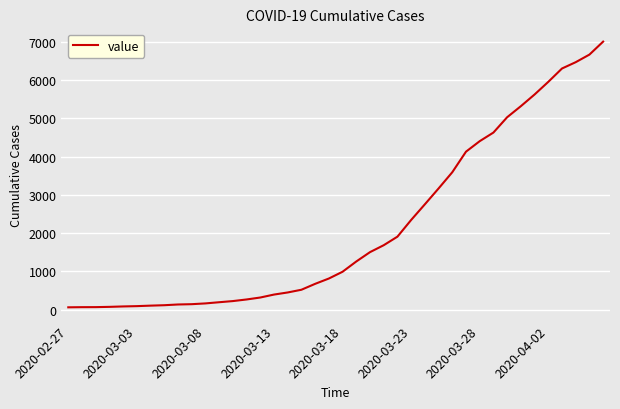

What is the maximum value shown in the chart?

7003